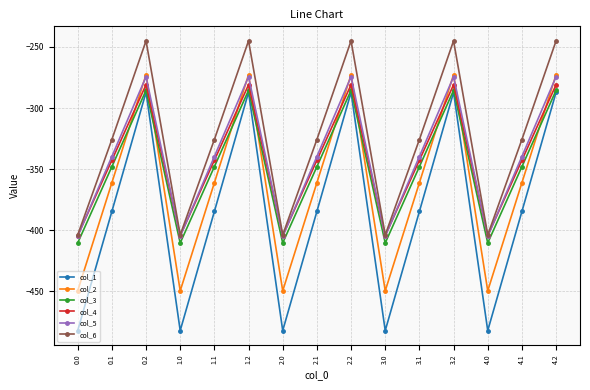

What is the total value across all series at 3.2?

-1645.8